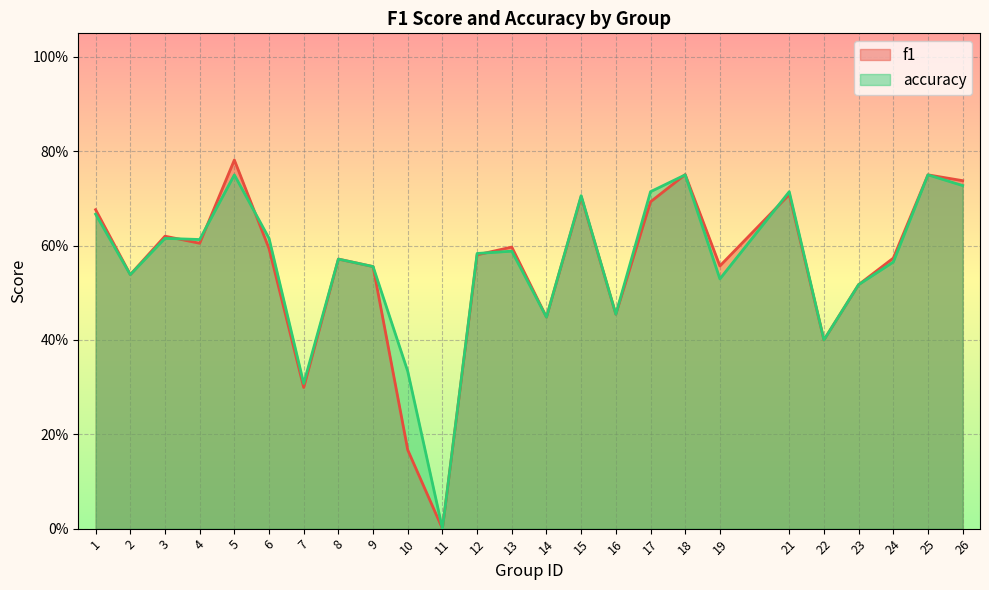

Reading left to right, what are all the values shown in this chart?

f1: 0.7	0.5	0.6	0.6	0.8	0.6	0.3	0.6	0.6	0.2	0.0	0.6	0.6	0.4	0.7	0.5	0.7	0.8	0.6	0.7	0.4	0.5	0.6	0.8	0.7
accuracy: 0.7	0.5	0.6	0.6	0.8	0.6	0.3	0.6	0.6	0.3	0.0	0.6	0.6	0.4	0.7	0.5	0.7	0.8	0.5	0.7	0.4	0.5	0.6	0.8	0.7